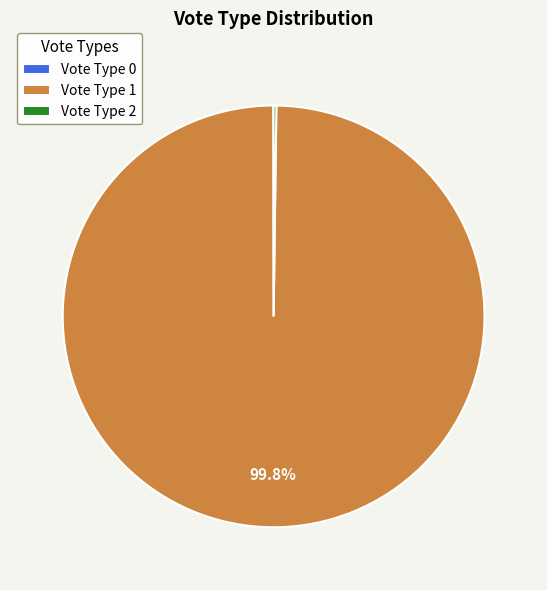

What is the majority slice?

Vote Type 1